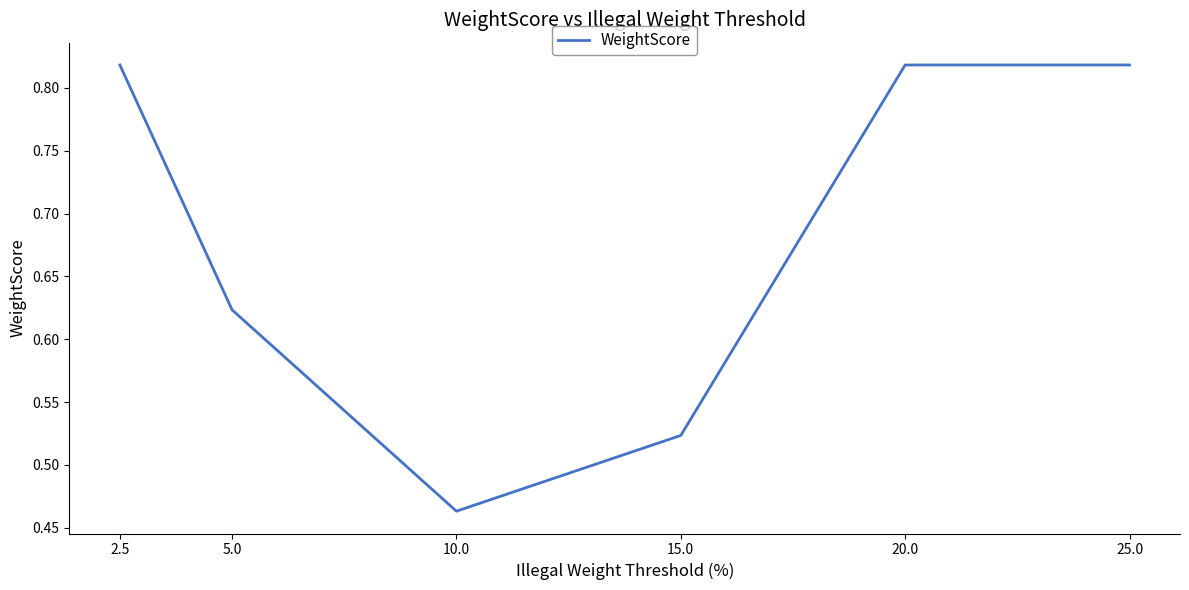

What is the change in value from 10.0 to 25.0?

+0.4